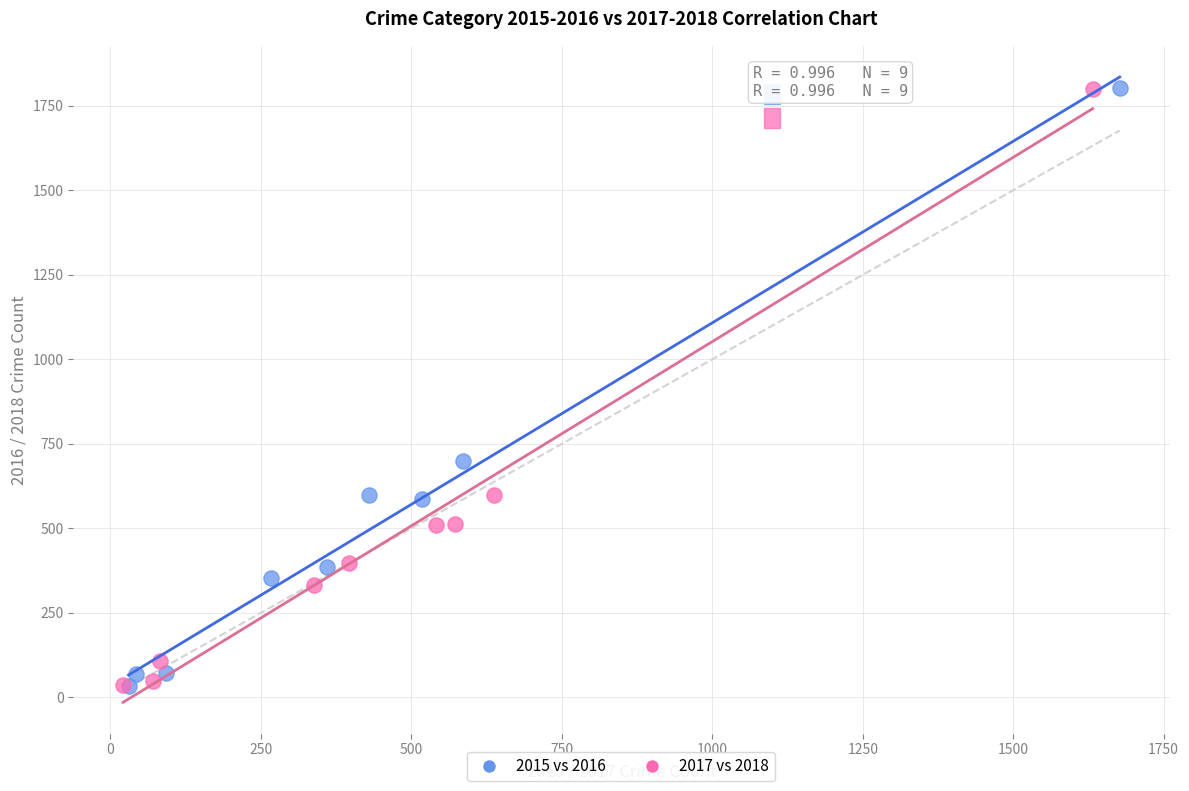

What are all the series names shown in the legend?

2015 vs 2016, 2017 vs 2018